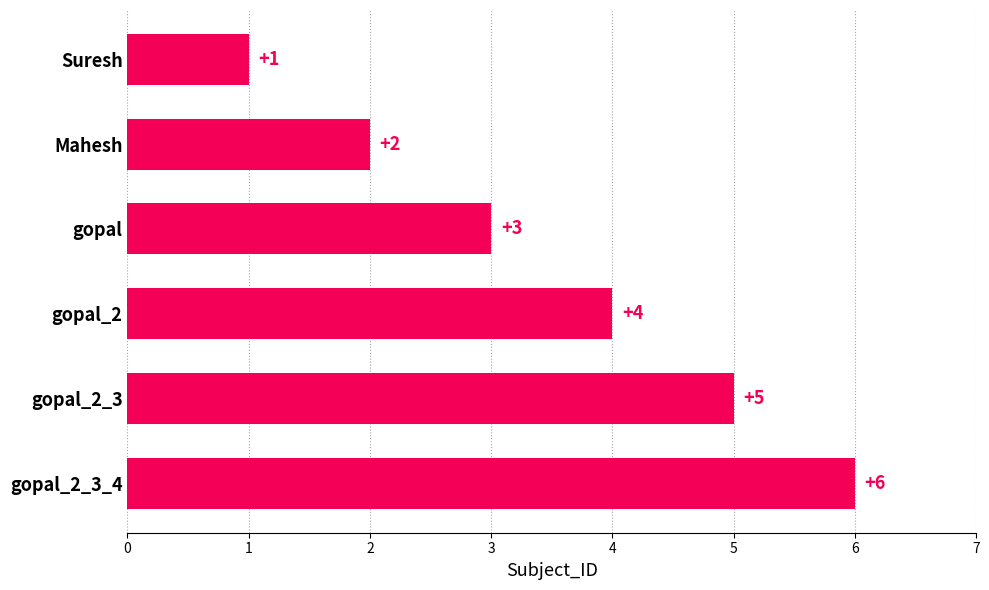

Is it true that the value at gopal_2 is 4?

True